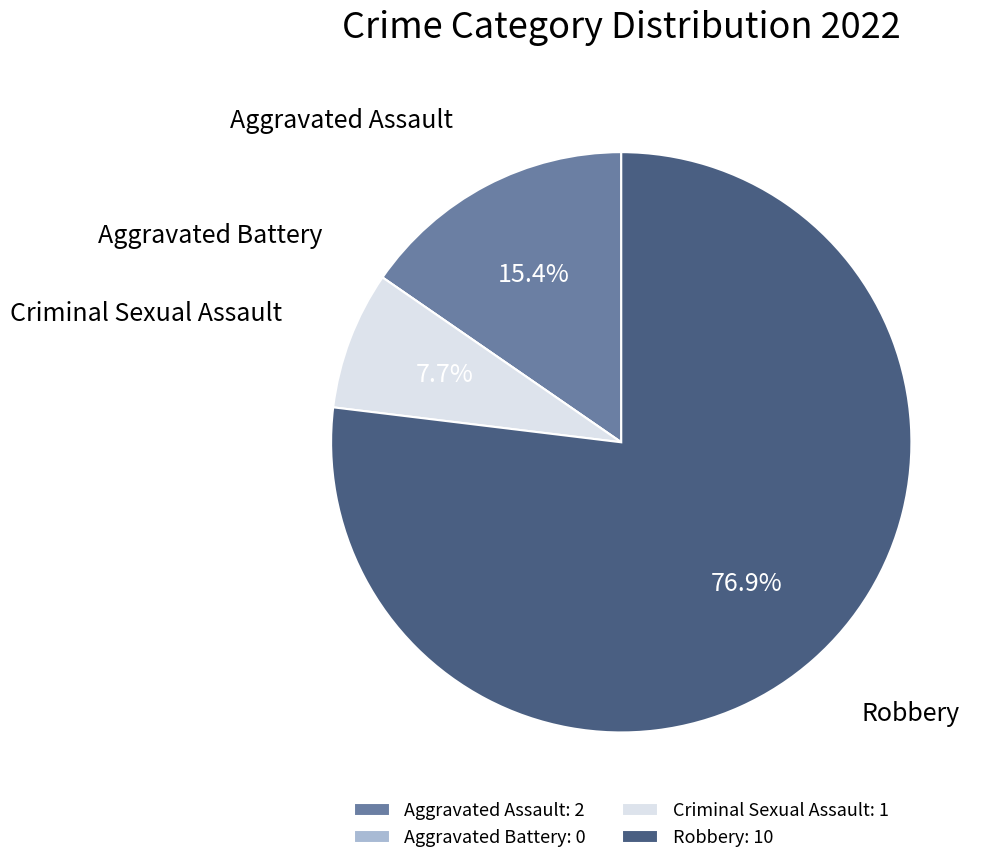

To the nearest percent, what is the combined percentage of Aggravated Assault and Criminal Sexual Assault?

23%